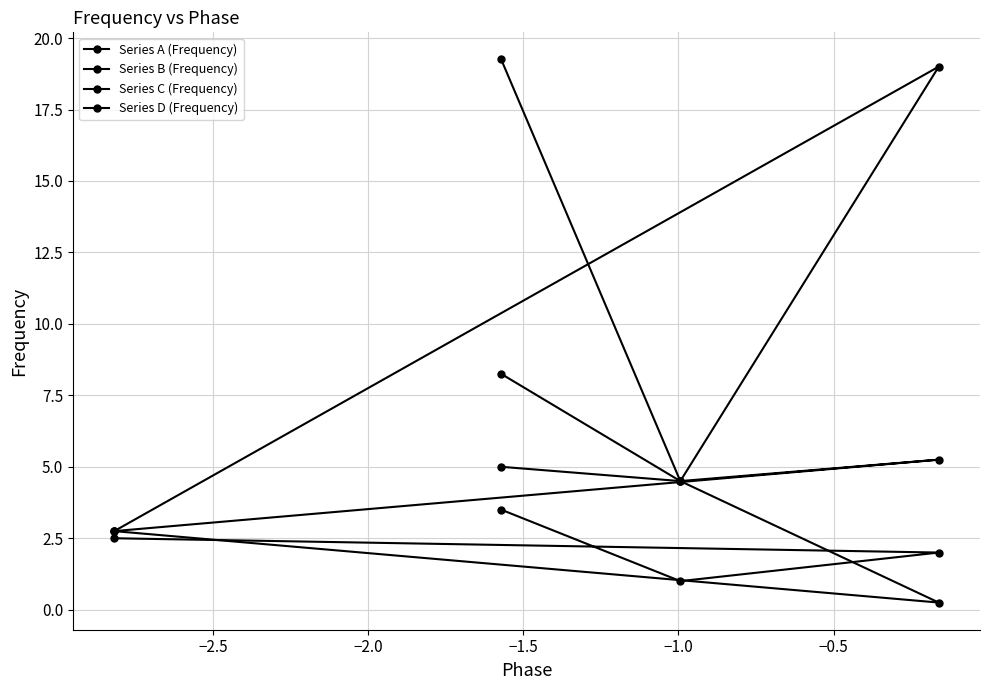

How many data points in Series D (Frequency) are above 5?

2